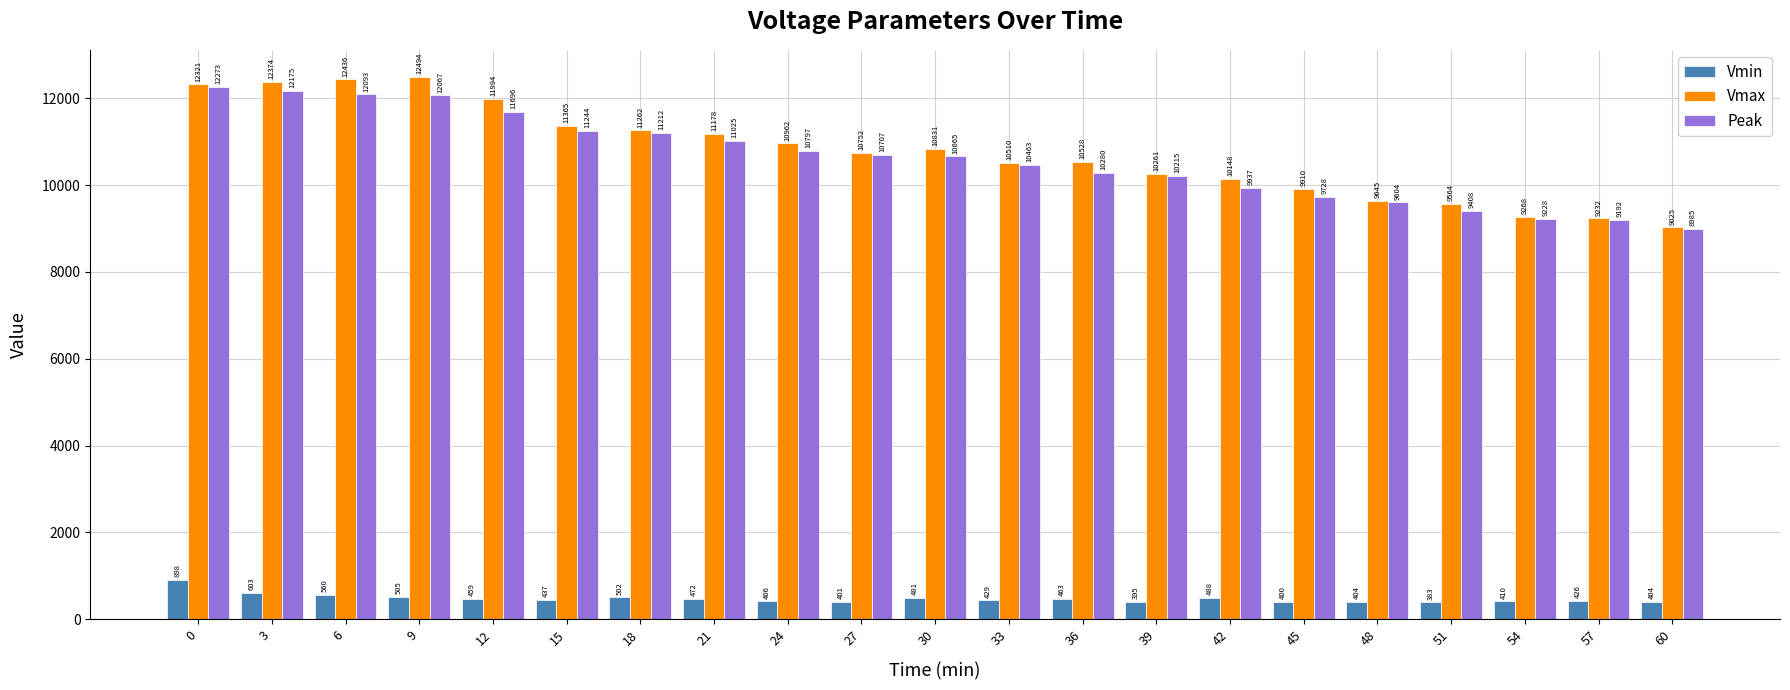

List the series in order of their peak value, lowest first.

Vmin, Peak, Vmax